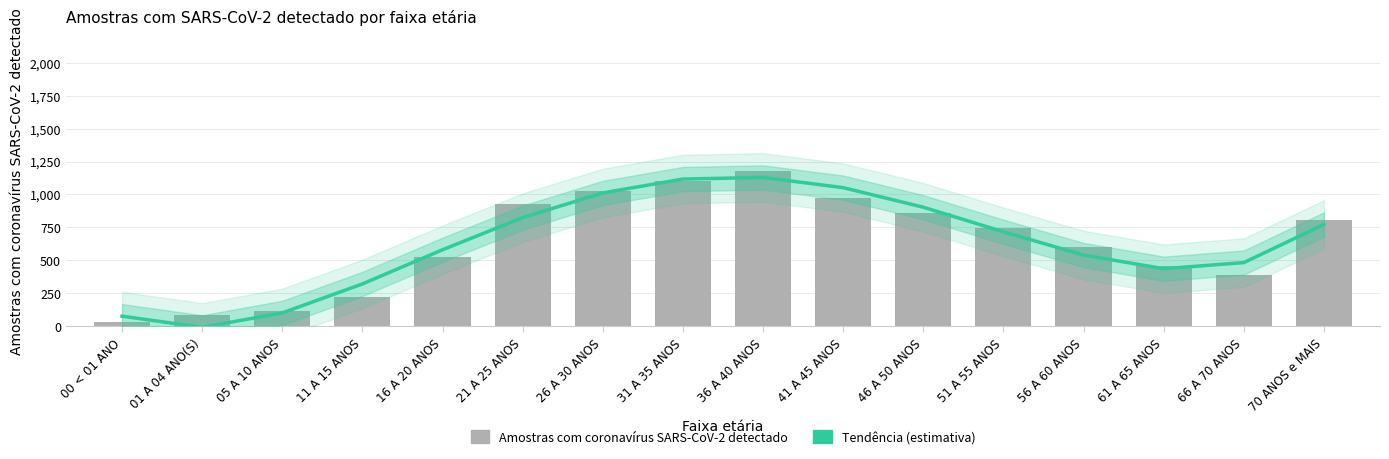

What is the maximum value shown in the chart?

1176.0